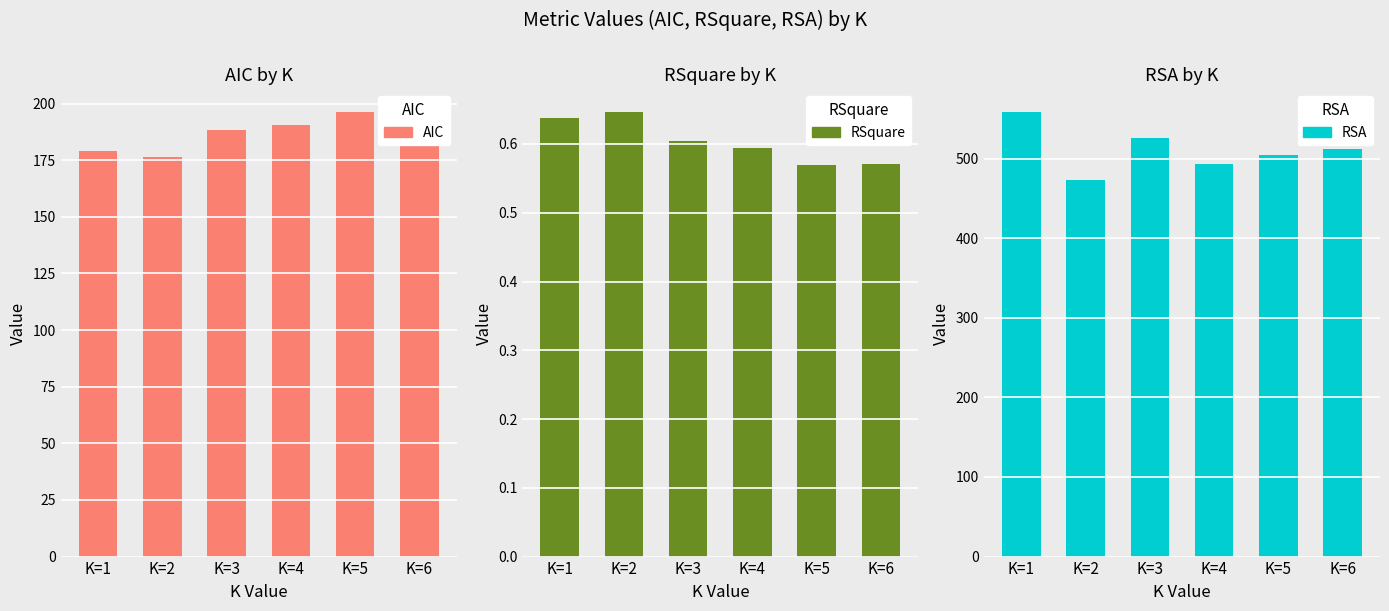

Rank the series by their maximum value, from highest to lowest.

RSA, AIC, RSquare